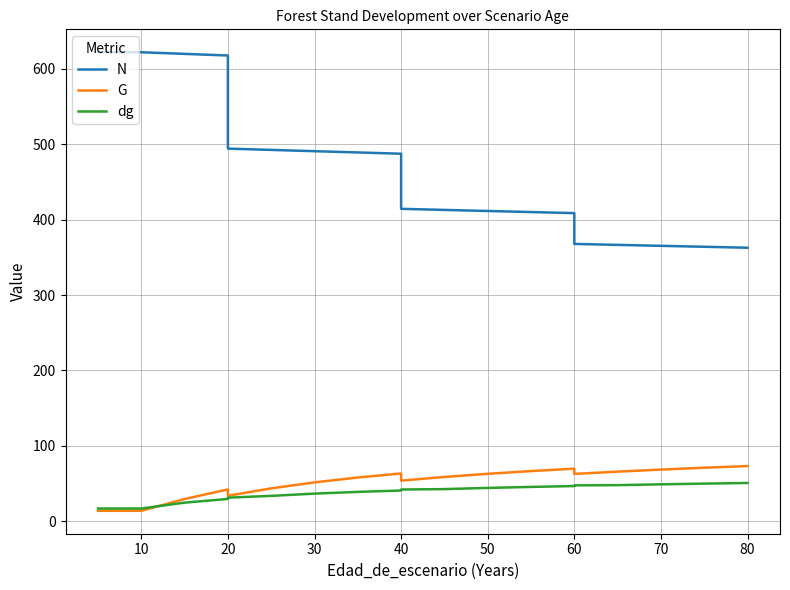

Which has a higher value, 70 or 10?

10